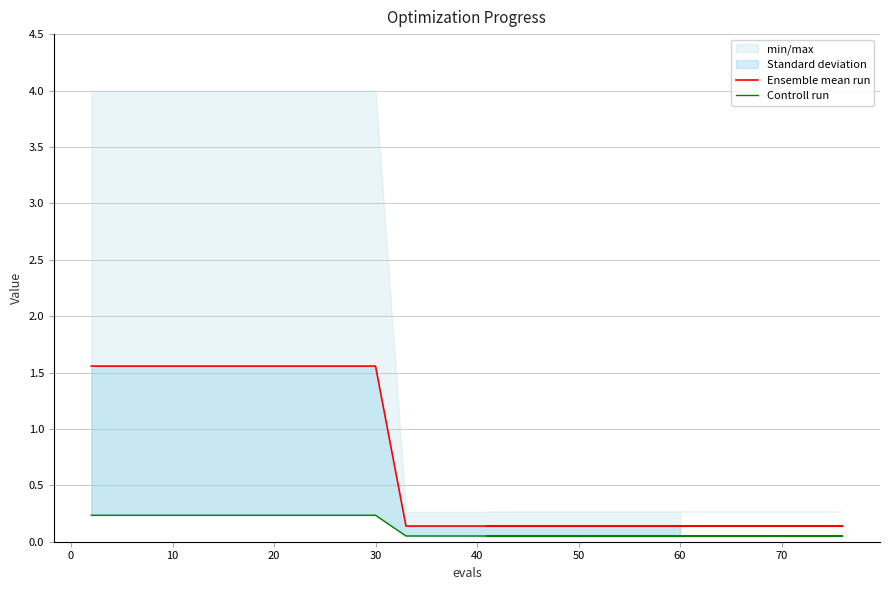

Reading right to left, extract all data points from this chart.

Ensemble mean run: 0.1	0.1	0.1	0.1	0.1	0.1	0.1	0.1	0.1	0.1	0.1	0.1	1.6	1.6	1.6	1.6	1.6	1.6	1.6	1.6
Controll run: 0.1	0.1	0.1	0.1	0.1	0.1	0.1	0.1	0.1	0.1	0.1	0.1	0.2	0.2	0.2	0.2	0.2	0.2	0.2	0.2